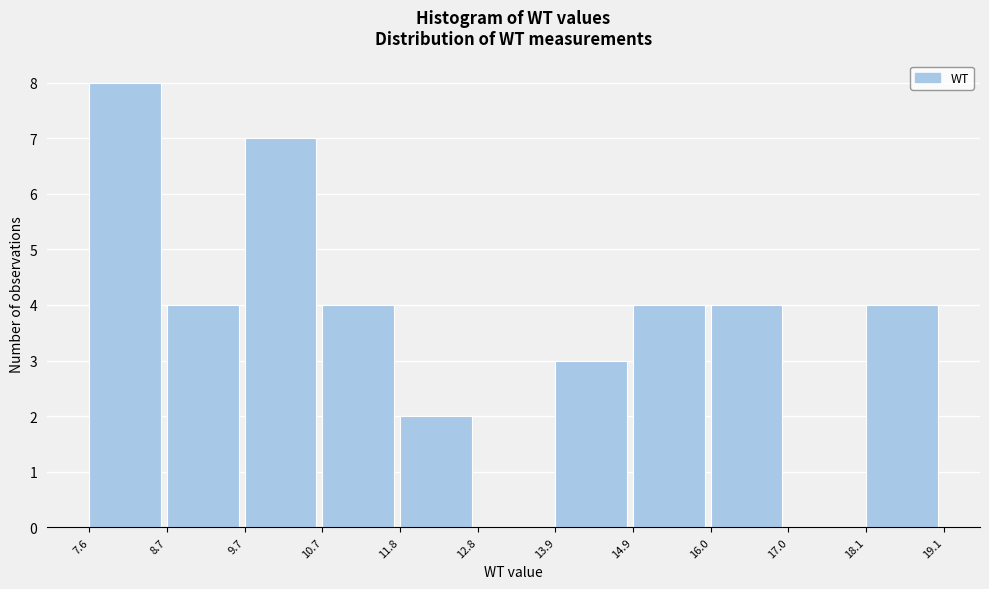

Reading left to right, transcribe this chart: for each bar, give the range it covers on the x-axis and its height. The values are not printed on the chart, so give them approximately, as read against the axis.

7.6 to 8.7: 8
8.7 to 9.7: 4
9.7 to 10.7: 7
10.7 to 11.8: 4
11.8 to 12.8: 2
12.8 to 13.9: 0
13.9 to 14.9: 3
14.9 to 16.0: 4
16.0 to 17.0: 4
17.0 to 18.1: 0
18.1 to 19.1: 4